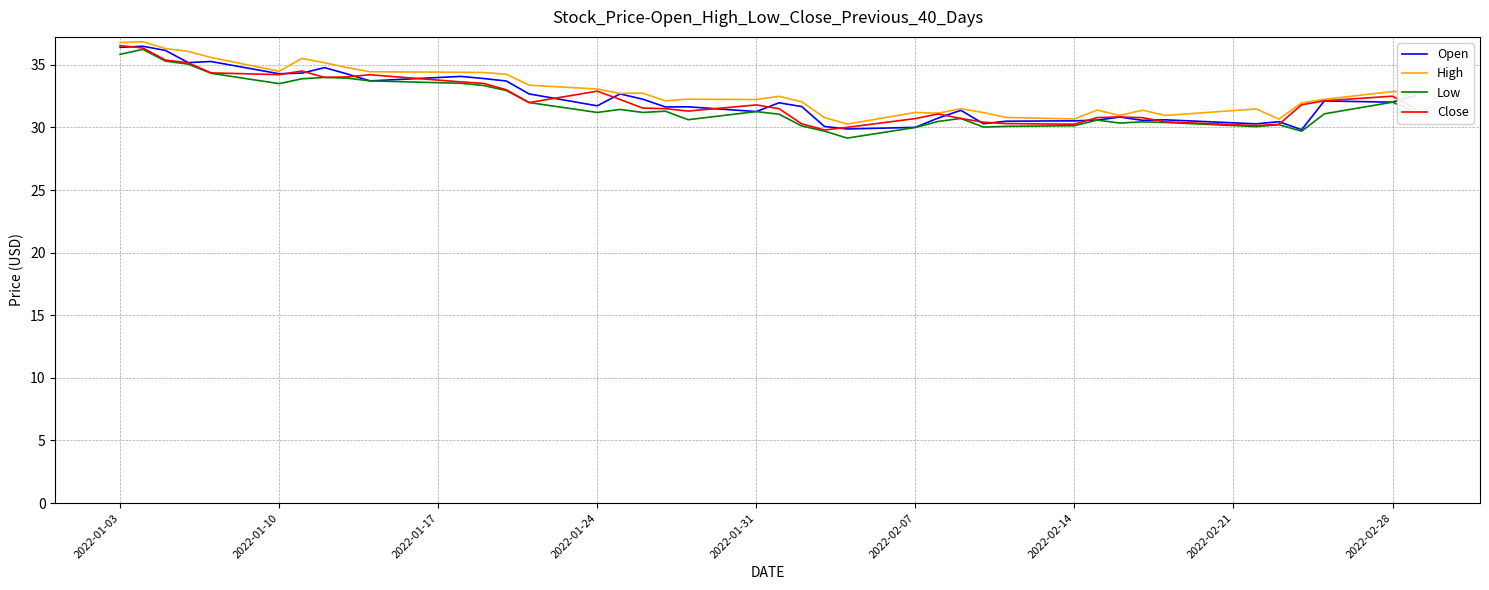

What is the maximum value for Close?

36.5